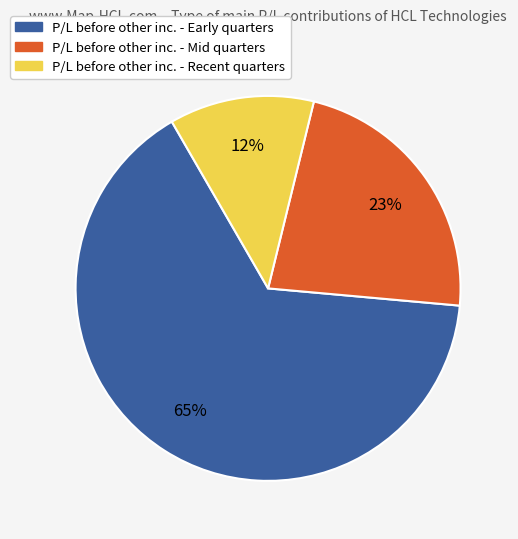

Does any single category account for the majority?

Yes